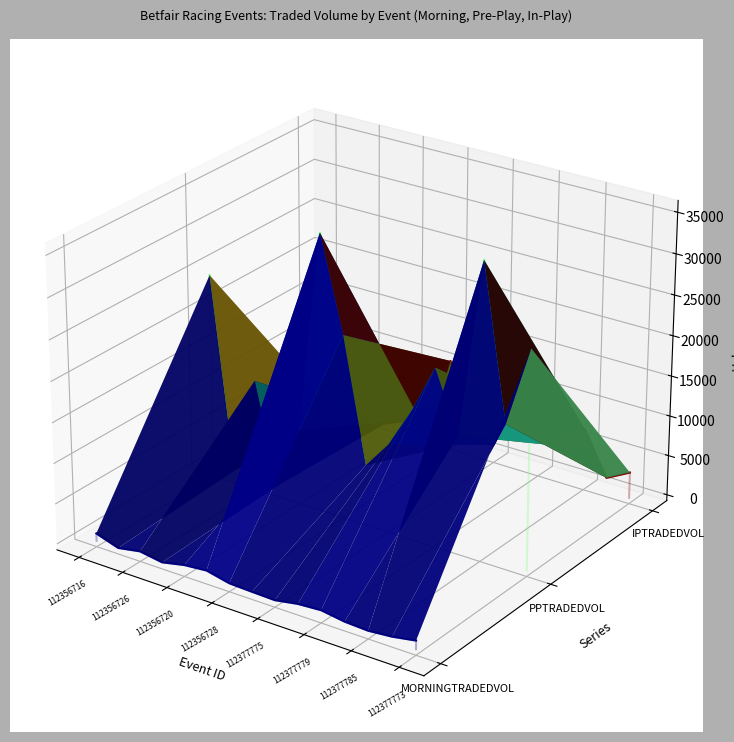

List the series in order of their overall mean, lowest first.

MORNINGTRADEDVOL, IPTRADEDVOL, PPTRADEDVOL